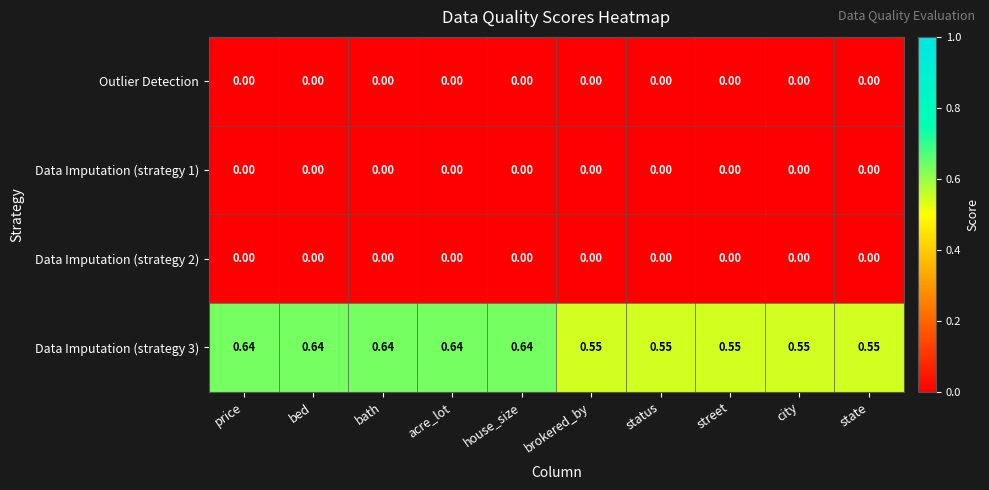

Reading right to left, transcribe all the data shown in this chart.

Outlier Detection: state=0.0	city=0.0	street=0.0	status=0.0	brokered_by=0.0	house_size=0.0	acre_lot=0.0	bath=0.0	bed=0.0	price=0.0
Data Imputation (strategy 1): state=0.0	city=0.0	street=0.0	status=0.0	brokered_by=0.0	house_size=0.0	acre_lot=0.0	bath=0.0	bed=0.0	price=0.0
Data Imputation (strategy 2): state=0.0	city=0.0	street=0.0	status=0.0	brokered_by=0.0	house_size=0.0	acre_lot=0.0	bath=0.0	bed=0.0	price=0.0
Data Imputation (strategy 3): state=0.6	city=0.6	street=0.6	status=0.6	brokered_by=0.6	house_size=0.6	acre_lot=0.6	bath=0.6	bed=0.6	price=0.6